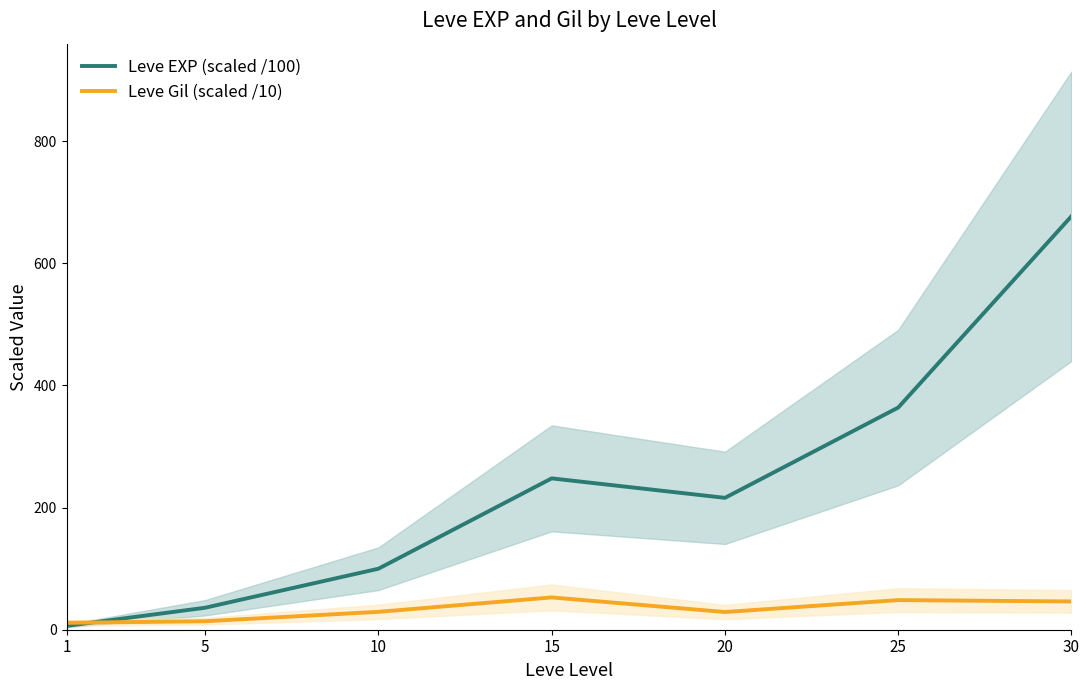

Where is the first local maximum for Leve EXP (scaled /100)?

15